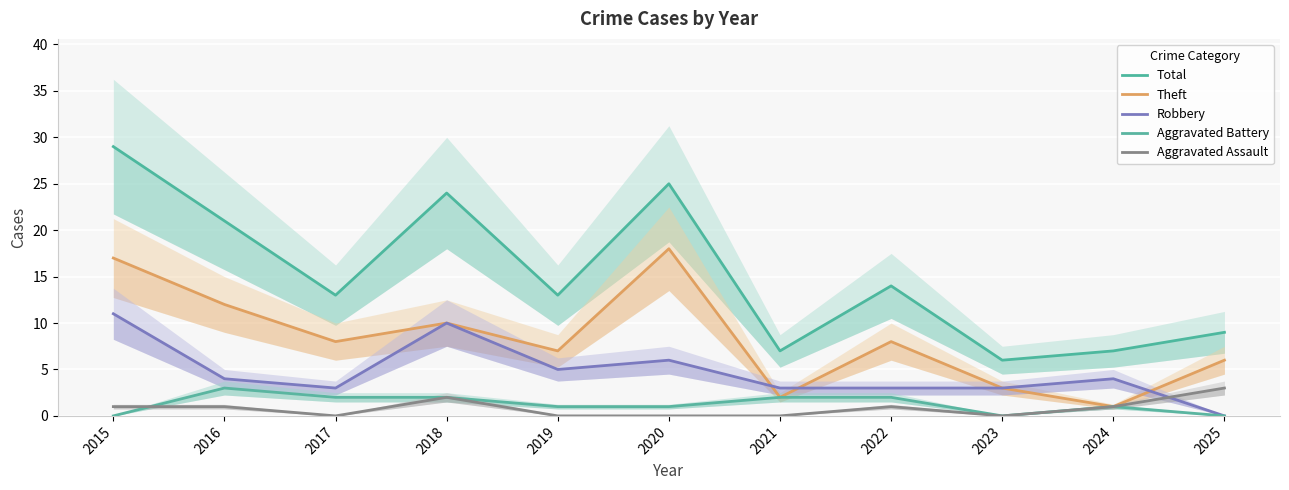

True or false: Total and Theft intersect in this chart.

False